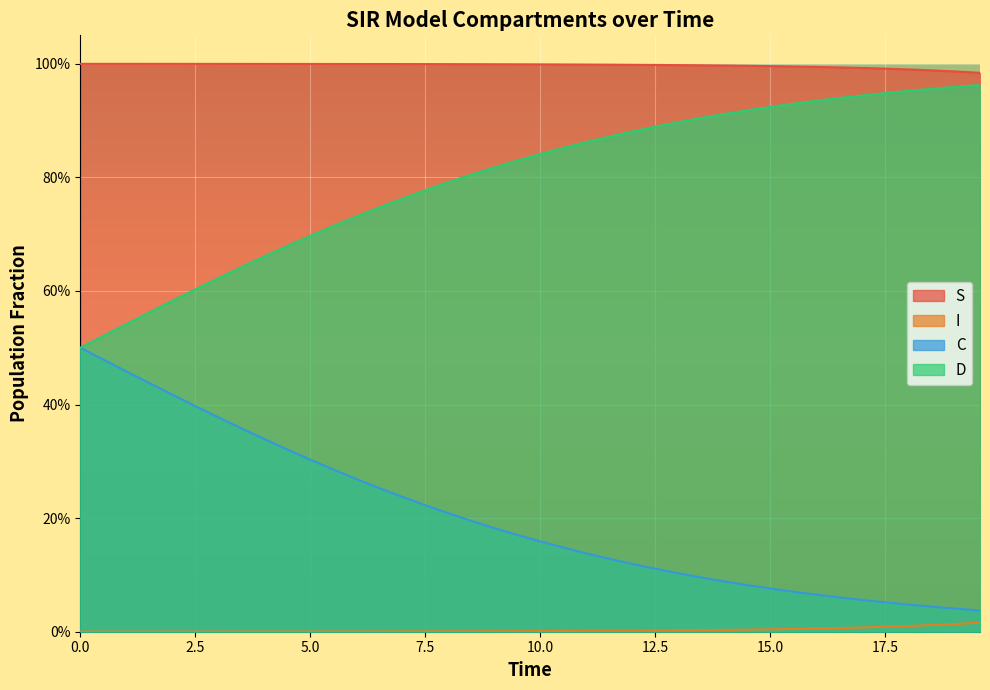

Reading left to right, extract all data points from this chart.

S: 1.0	1.0	1.0	1.0	1.0	1.0	1.0	1.0	1.0	1.0	1.0	1.0	1.0	1.0	1.0	1.0	1.0	1.0	1.0	1.0	1.0	1.0	1.0	1.0	1.0	1.0	1.0	1.0	1.0	1.0	1.0	1.0	1.0	1.0	1.0	1.0	1.0	1.0	1.0	1.0
I: 0.0	0.0	0.0	0.0	0.0	0.0	0.0	0.0	0.0	0.0	0.0	0.0	0.0	0.0	0.0	0.0	0.0	0.0	0.0	0.0	0.0	0.0	0.0	0.0	0.0	0.0	0.0	0.0	0.0	0.0	0.0	0.0	0.0	0.0	0.0	0.0	0.0	0.0	0.0	0.0
C: 0.5	0.5	0.5	0.4	0.4	0.4	0.4	0.4	0.3	0.3	0.3	0.3	0.3	0.3	0.2	0.2	0.2	0.2	0.2	0.2	0.2	0.1	0.1	0.1	0.1	0.1	0.1	0.1	0.1	0.1	0.1	0.1	0.1	0.1	0.1	0.1	0.0	0.0	0.0	0.0
D: 0.5	0.5	0.5	0.6	0.6	0.6	0.6	0.6	0.7	0.7	0.7	0.7	0.7	0.7	0.8	0.8	0.8	0.8	0.8	0.8	0.8	0.9	0.9	0.9	0.9	0.9	0.9	0.9	0.9	0.9	0.9	0.9	0.9	0.9	0.9	0.9	1.0	1.0	1.0	1.0